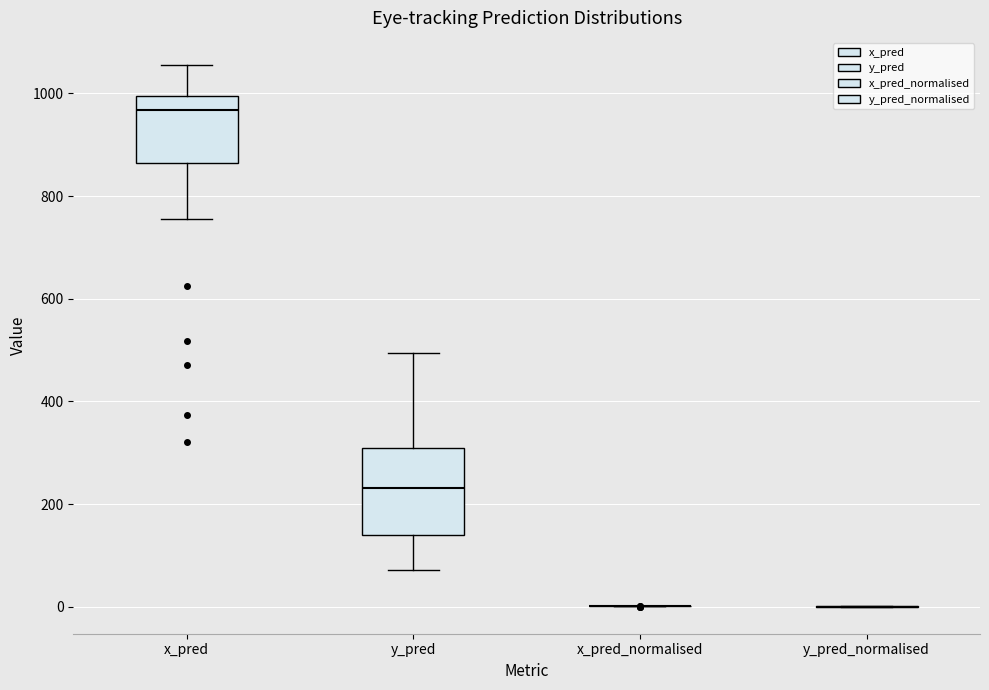

Where does the lower whisker of the box for y_pred end on the y-axis? The values are not printed on the chart, so give them approximately, as read against the axis.

80